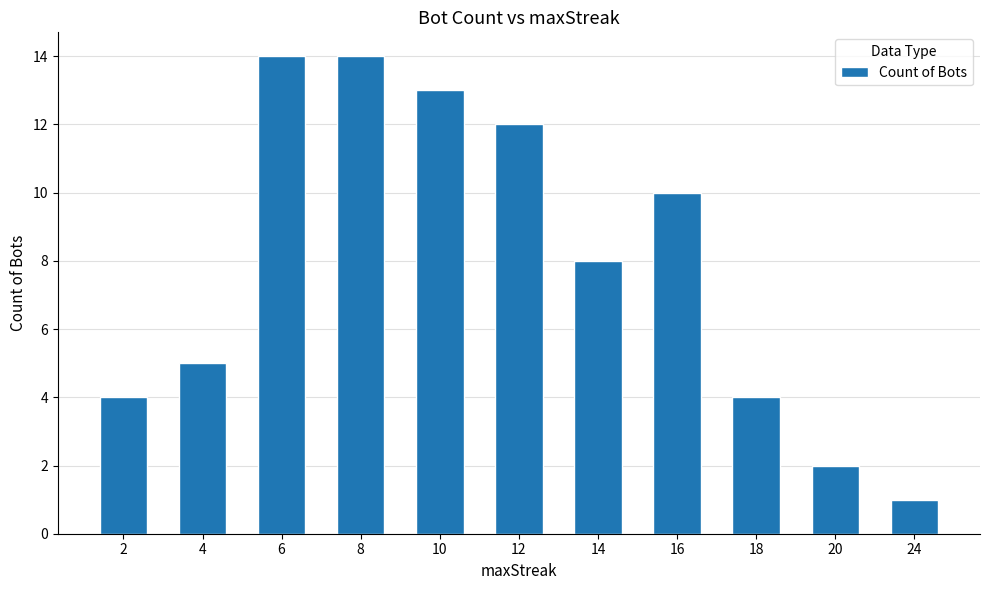

Read the value at 18.

4